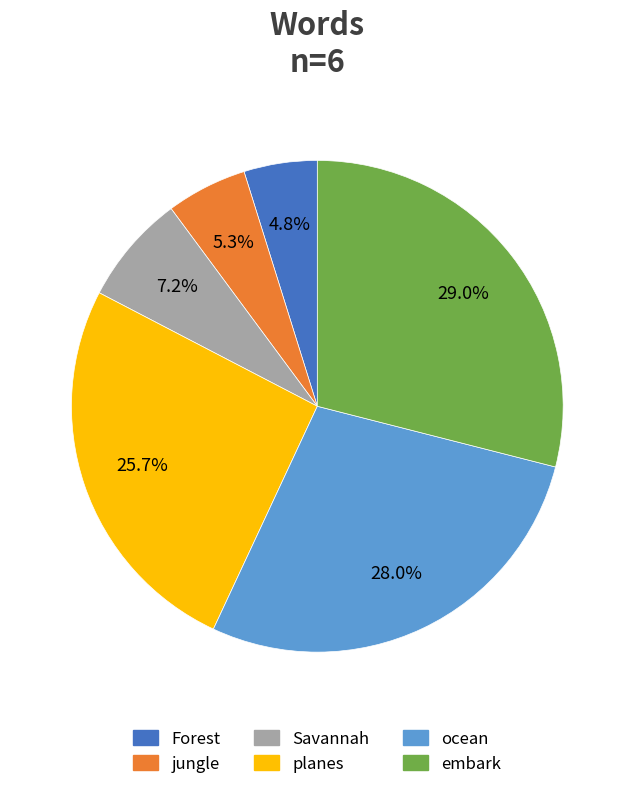

To the nearest percent, what is the difference between the largest and smallest slice percentages?

24%